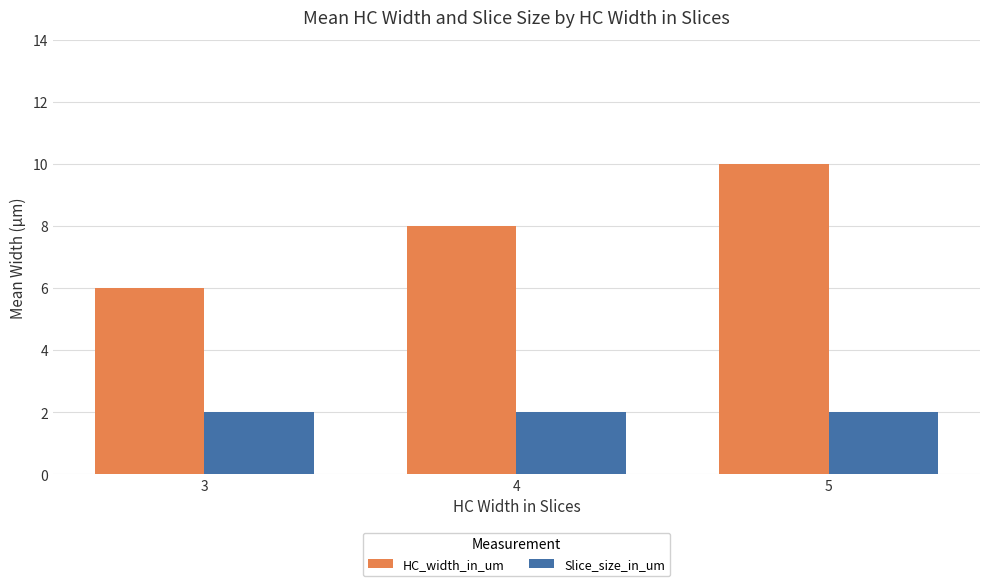

True or false: HC_width_in_um has a value of 10 at 5.

True